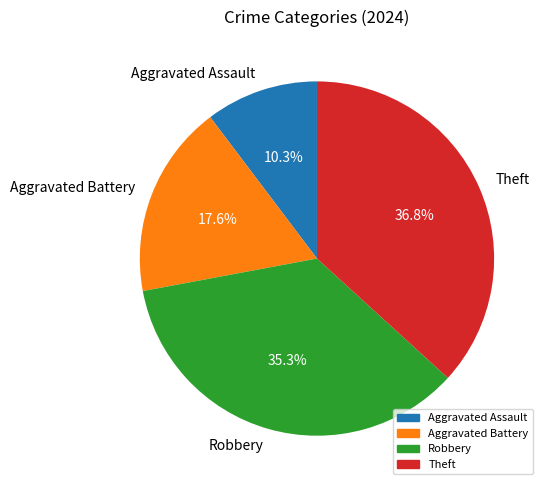

To the nearest percent, what is the difference between the largest and smallest slice percentages?

26%